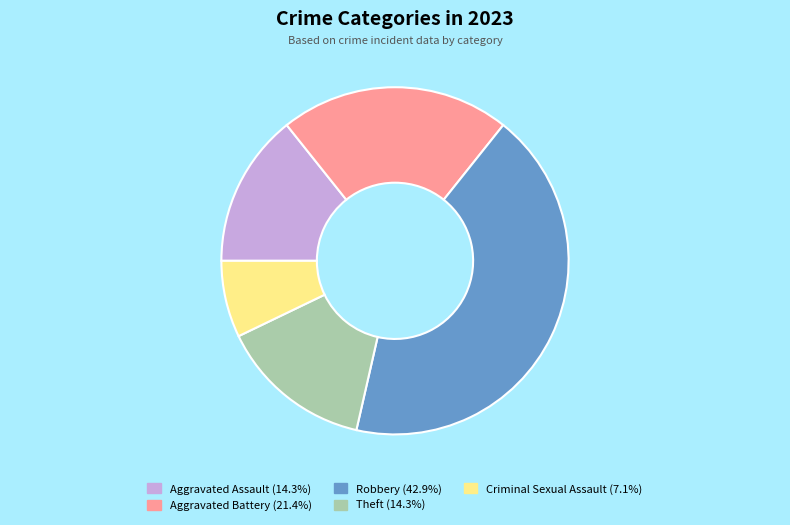

Do Aggravated Battery and Aggravated Assault together represent more than half of the pie?

No